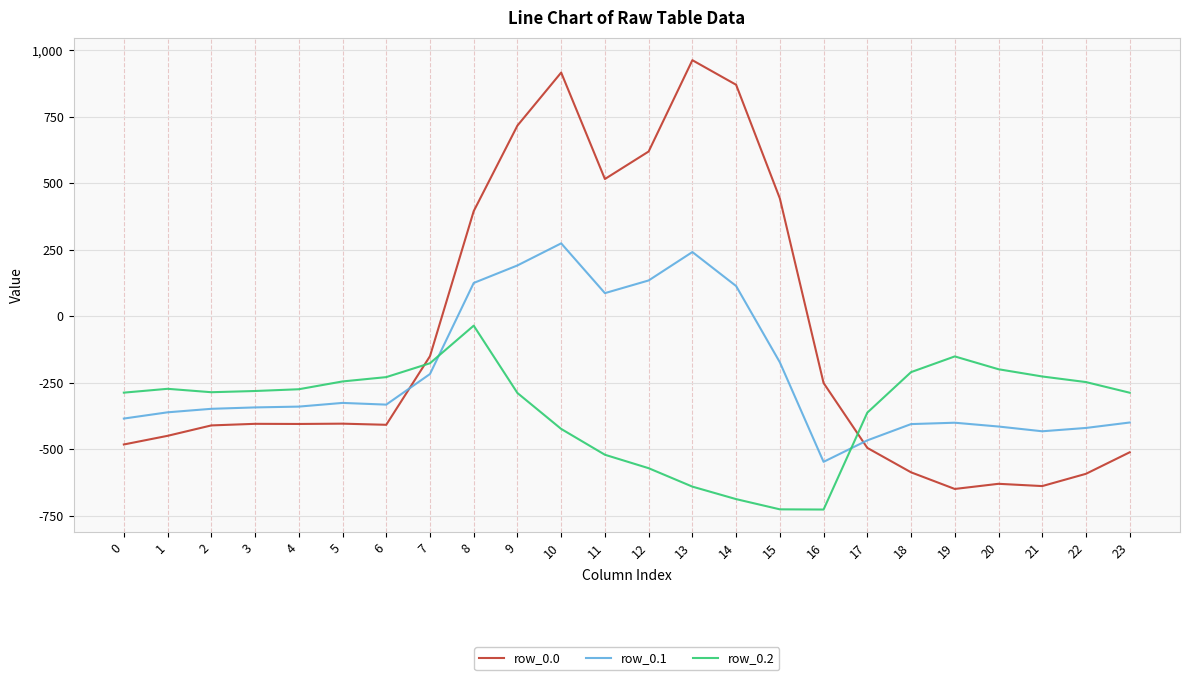

What is the difference between the highest and lowest values at 7?

67.0